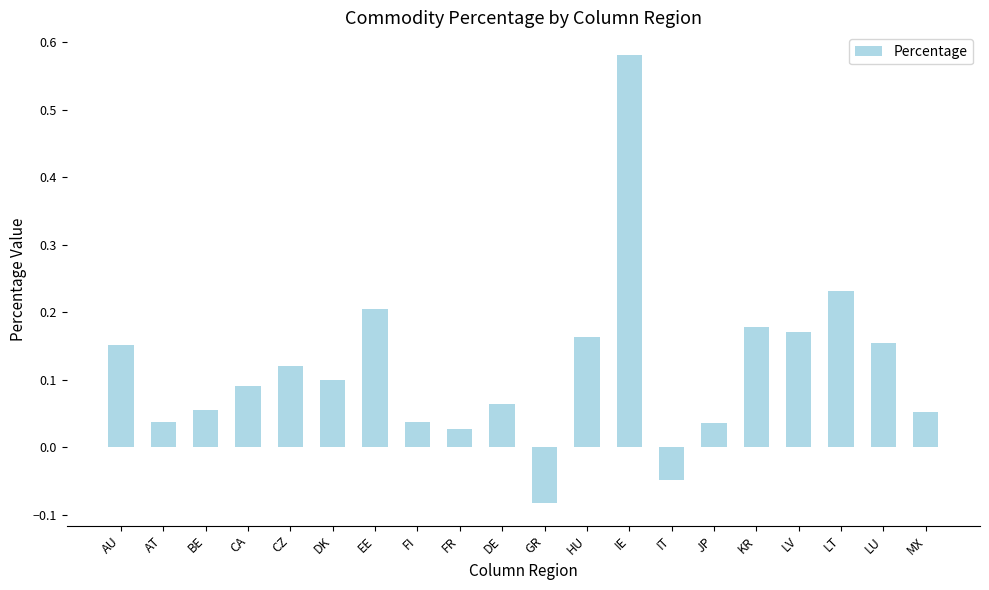

How many bars are there in total?

20